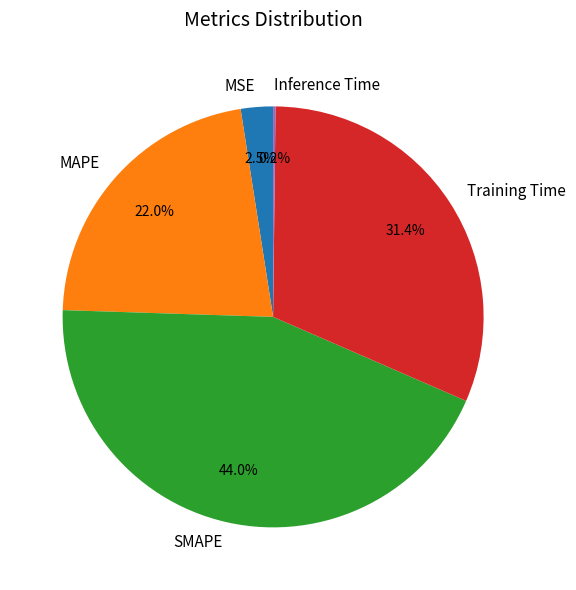

What percentage is NOT represented by Training Time?

68.6%